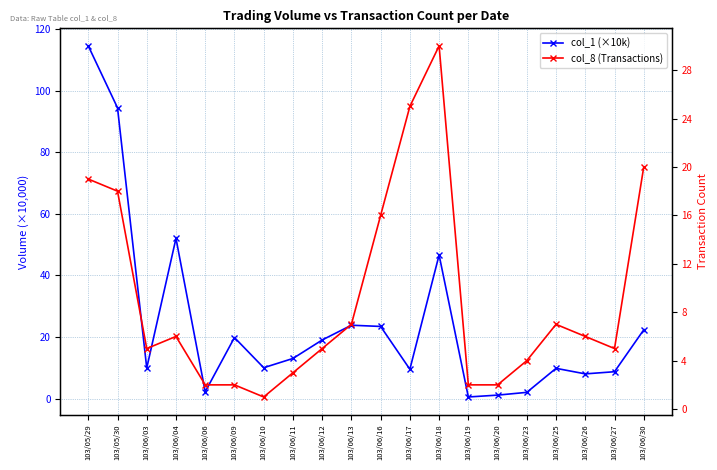

Between 103/06/19 and 103/06/30, which series saw the biggest shift?

col_1 (×10k)